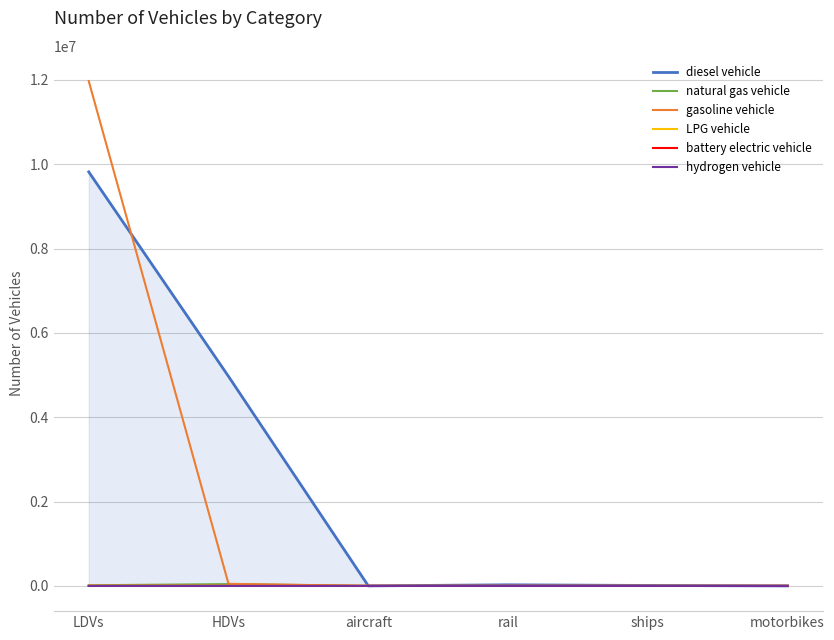

Which series has the widest spread of values?

gasoline vehicle